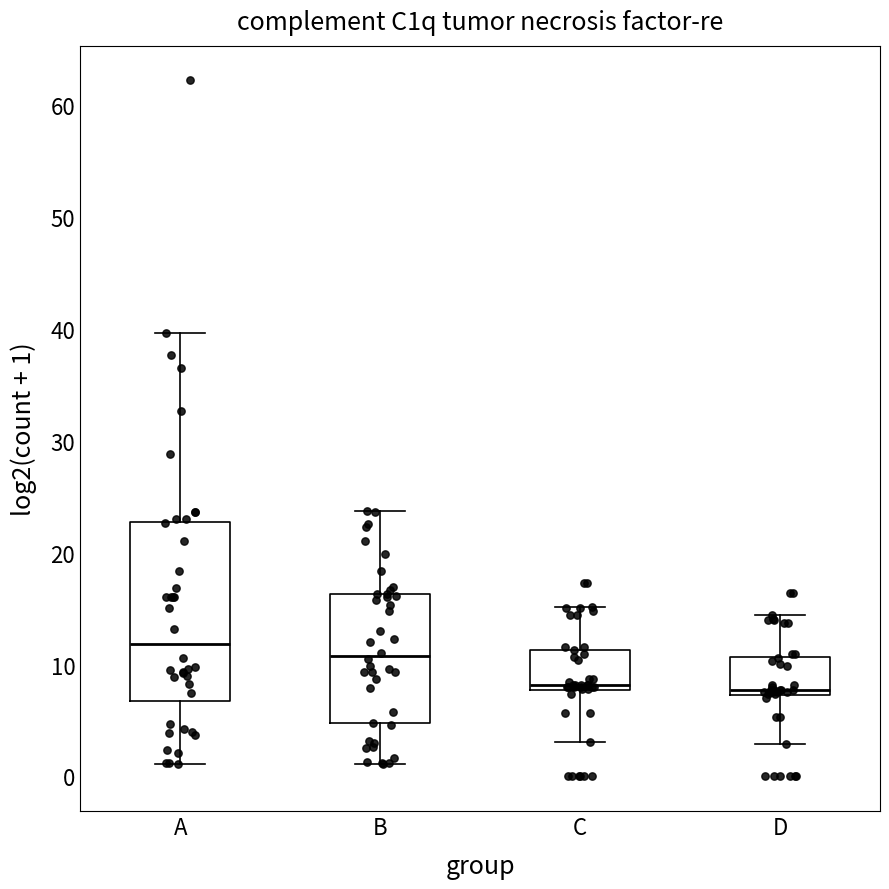

Comparing the boxes themselves (not the whiskers), which one is the tallest?

A